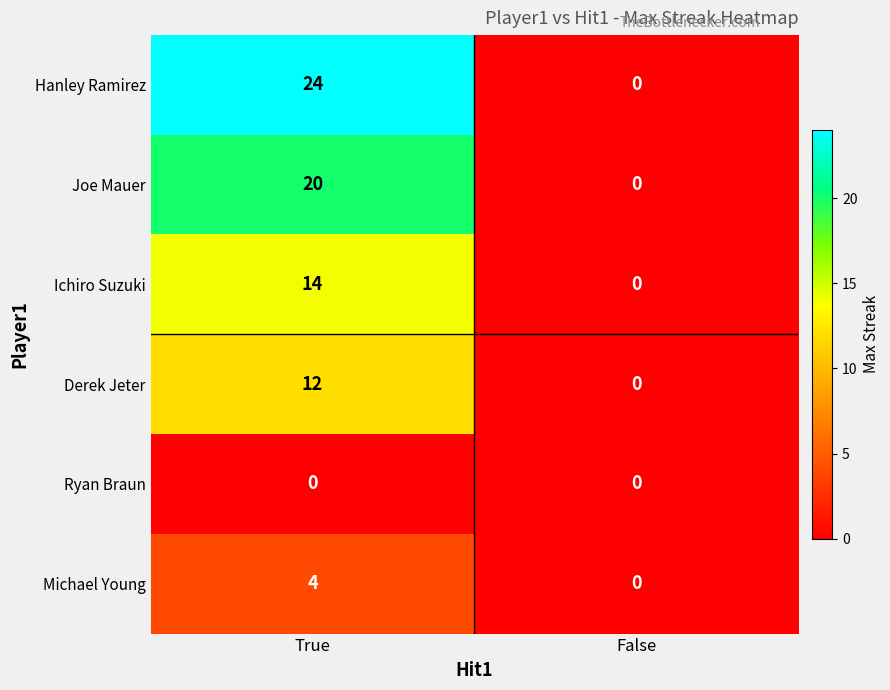

Is it true that Joe Mauer equals 12 at False?

False